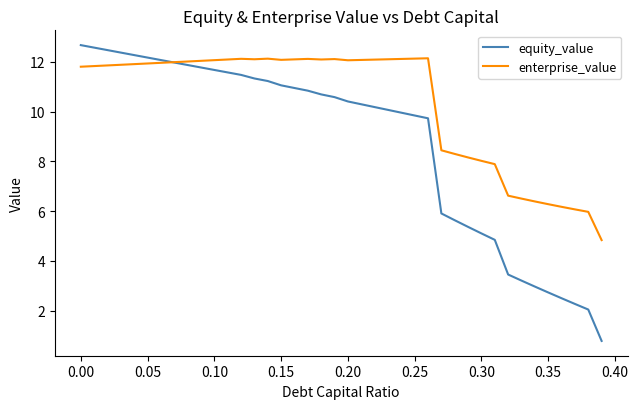

Rank the series by their average value, from highest to lowest.

enterprise_value, equity_value